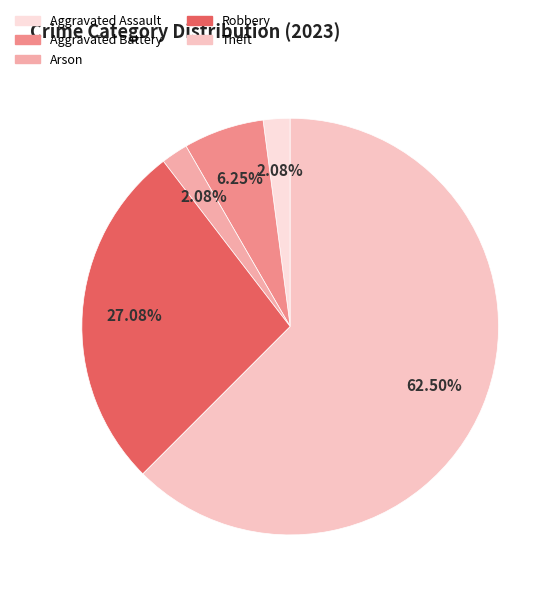

Which category has the biggest portion of the pie?

Theft